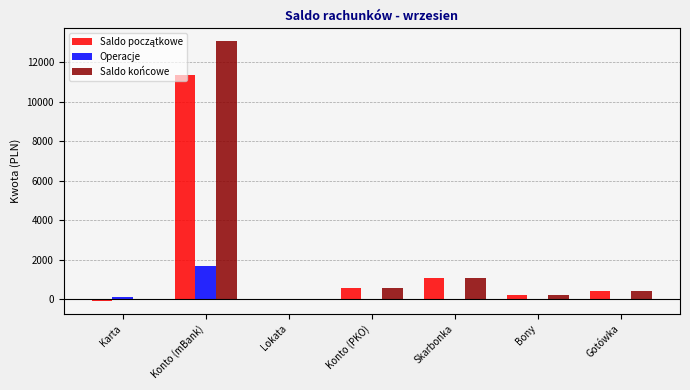

The value of Operacje at Konto (mBank) is 1689.5. True or false?

True